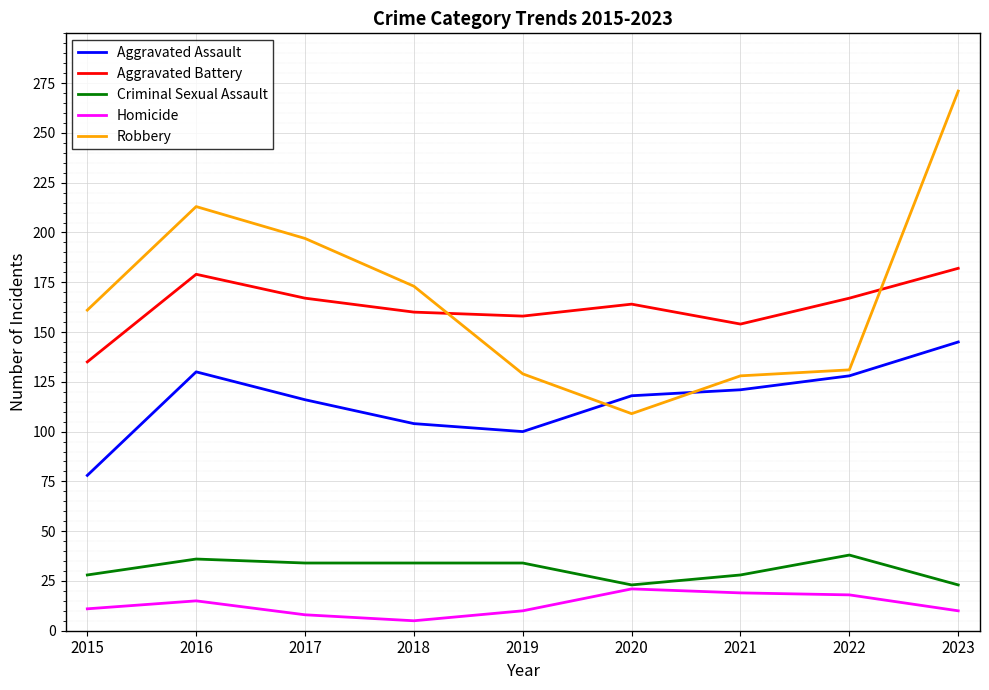

The Aggravated Battery series shows 167 at 2017. True or false?

True